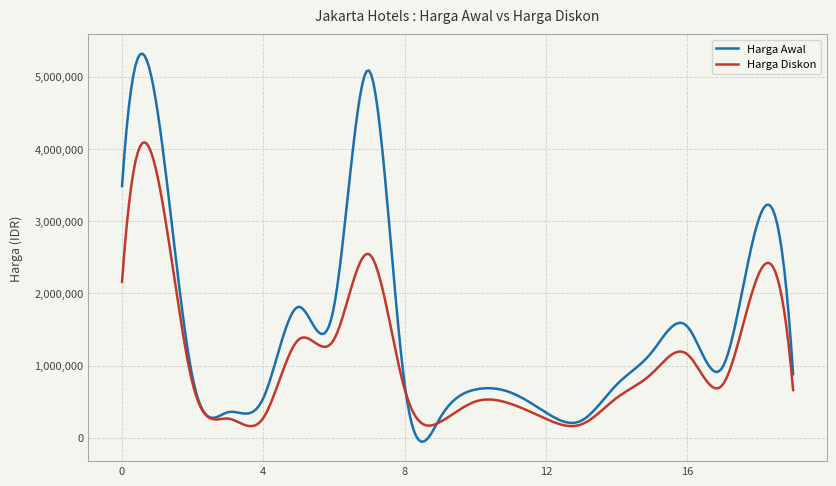

What is the maximum value for Harga Diskon?

4091311.7